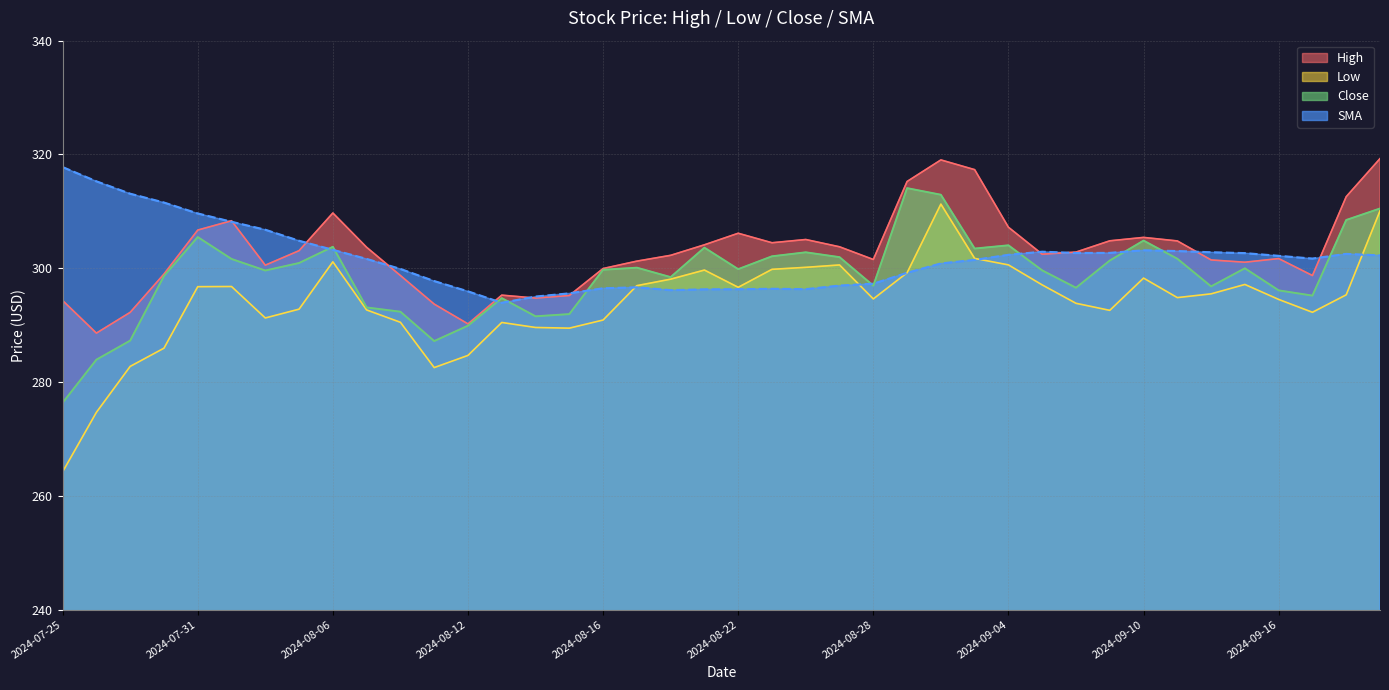

Reading right to left, extract all data points from this chart.

High: 2024-09-19=319.3	2024-09-18=312.6	2024-09-17=298.7	2024-09-16=301.7	2024-09-13=301.1	2024-09-12=301.5	2024-09-11=304.8	2024-09-10=305.4	2024-09-09=304.8	2024-09-06=302.8	2024-09-05=302.5	2024-09-04=307.2	2024-09-03=317.3	2024-08-30=319.0	2024-08-29=315.2	2024-08-28=301.5	2024-08-27=303.8	2024-08-26=305.1	2024-08-23=304.5	2024-08-22=306.1	2024-08-21=304.1	2024-08-20=302.3	2024-08-19=301.2	2024-08-16=299.9	2024-08-15=295.2	2024-08-14=294.8	2024-08-13=295.3	2024-08-12=290.2	2024-08-09=293.7	2024-08-08=298.7	2024-08-07=303.7	2024-08-06=309.7	2024-08-05=303.1	2024-08-02=300.5	2024-08-01=308.4	2024-07-31=306.7	2024-07-30=299.0	2024-07-29=292.2	2024-07-26=288.6	2024-07-25=294.3
Low: 2024-09-19=310.1	2024-09-18=295.3	2024-09-17=292.3	2024-09-16=294.5	2024-09-13=297.1	2024-09-12=295.5	2024-09-11=294.8	2024-09-10=298.3	2024-09-09=292.6	2024-09-06=293.8	2024-09-05=297.1	2024-09-04=300.6	2024-09-03=301.7	2024-08-30=311.3	2024-08-29=299.2	2024-08-28=294.6	2024-08-27=300.6	2024-08-26=300.2	2024-08-23=299.8	2024-08-22=296.6	2024-08-21=299.7	2024-08-20=298.1	2024-08-19=296.9	2024-08-16=290.9	2024-08-15=289.5	2024-08-14=289.6	2024-08-13=290.5	2024-08-12=284.7	2024-08-09=282.5	2024-08-08=290.5	2024-08-07=292.7	2024-08-06=301.1	2024-08-05=292.8	2024-08-02=291.3	2024-08-01=296.8	2024-07-31=296.8	2024-07-30=285.9	2024-07-29=282.8	2024-07-26=274.7	2024-07-25=264.2
Close: 2024-09-19=310.5	2024-09-18=308.5	2024-09-17=295.2	2024-09-16=296.1	2024-09-13=300.0	2024-09-12=296.8	2024-09-11=301.7	2024-09-10=304.9	2024-09-09=301.4	2024-09-06=296.6	2024-09-05=299.6	2024-09-04=304.0	2024-09-03=303.5	2024-08-30=312.9	2024-08-29=314.1	2024-08-28=296.9	2024-08-27=301.9	2024-08-26=302.8	2024-08-23=302.1	2024-08-22=299.8	2024-08-21=303.6	2024-08-20=298.4	2024-08-19=300.1	2024-08-16=299.7	2024-08-15=291.9	2024-08-14=291.6	2024-08-13=294.8	2024-08-12=289.9	2024-08-09=287.2	2024-08-08=292.4	2024-08-07=293.1	2024-08-06=303.8	2024-08-05=300.9	2024-08-02=299.6	2024-08-01=301.6	2024-07-31=305.5	2024-07-30=298.6	2024-07-29=287.3	2024-07-26=283.9	2024-07-25=276.4
SMA: 2024-09-19=302.2	2024-09-18=302.5	2024-09-17=301.7	2024-09-16=302.2	2024-09-13=302.6	2024-09-12=302.8	2024-09-11=303.0	2024-09-10=303.1	2024-09-09=302.7	2024-09-06=302.7	2024-09-05=302.9	2024-09-04=302.4	2024-09-03=301.5	2024-08-30=300.8	2024-08-29=299.2	2024-08-28=297.3	2024-08-27=296.9	2024-08-26=296.3	2024-08-23=296.4	2024-08-22=296.3	2024-08-21=296.3	2024-08-20=296.1	2024-08-19=296.6	2024-08-16=296.5	2024-08-15=295.6	2024-08-14=295.0	2024-08-13=293.9	2024-08-12=295.9	2024-08-09=297.7	2024-08-08=299.9	2024-08-07=301.6	2024-08-06=303.2	2024-08-05=304.8	2024-08-02=306.8	2024-08-01=308.2	2024-07-31=309.6	2024-07-30=311.5	2024-07-29=313.1	2024-07-26=315.3	2024-07-25=317.8